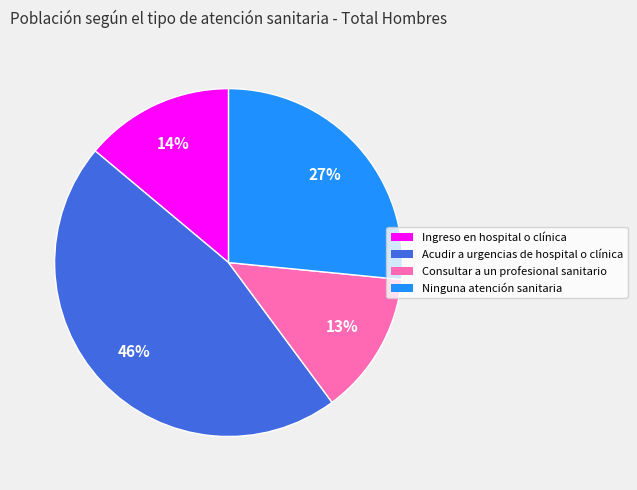

What is the largest slice in the pie chart?

Acudir a urgencias de hospital o clínica